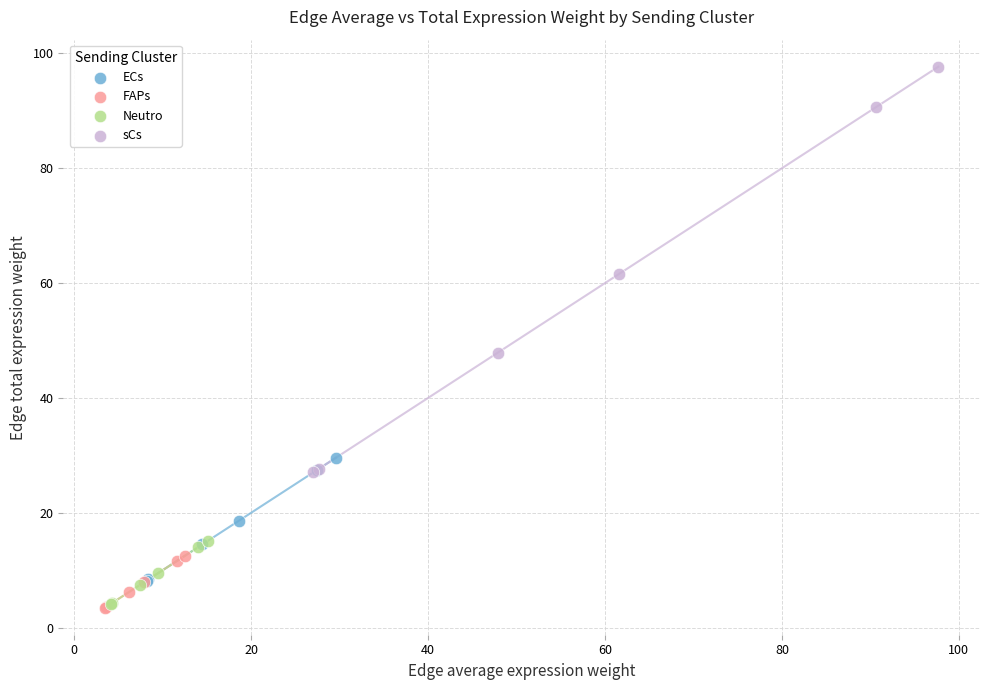

Which series contains the highest Y value?

sCs